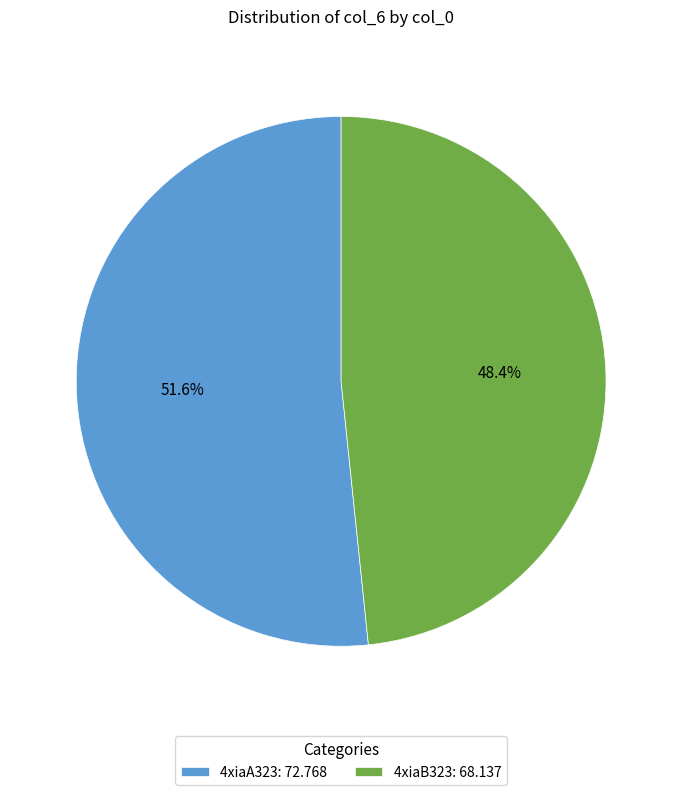

Count the number of slices in the pie.

2